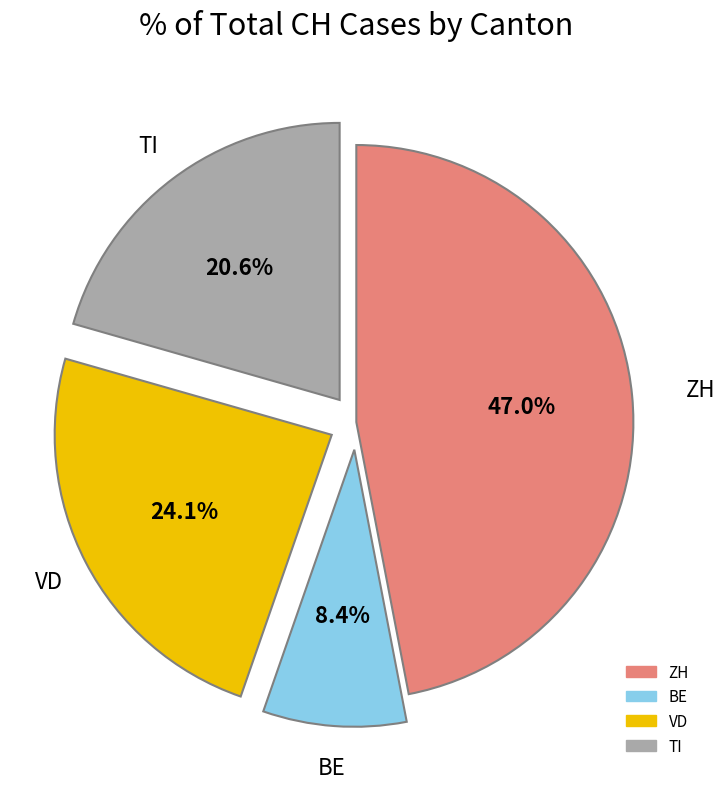

To the nearest percent, what is the average slice percentage?

25%